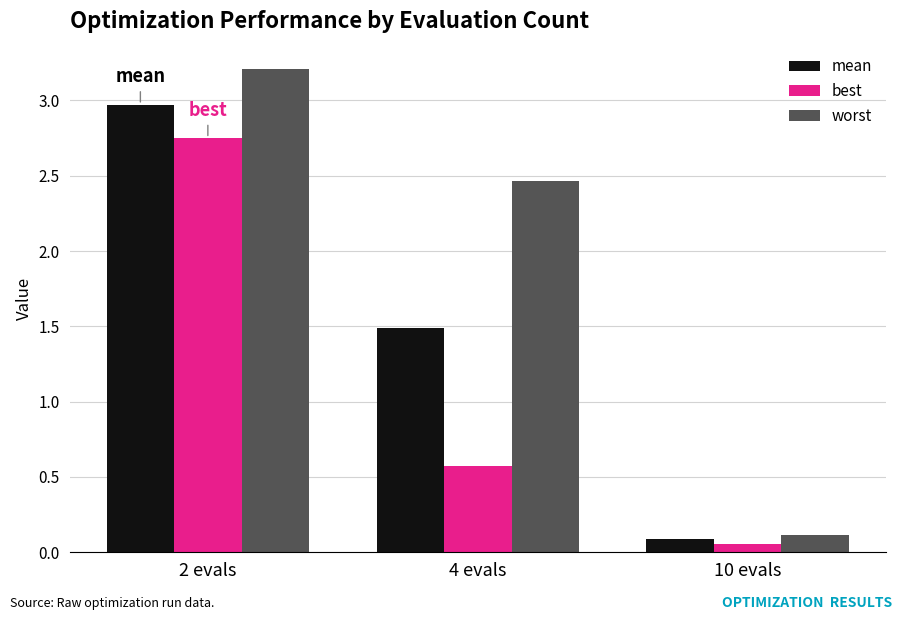

Which series has the largest total across all categories?

worst